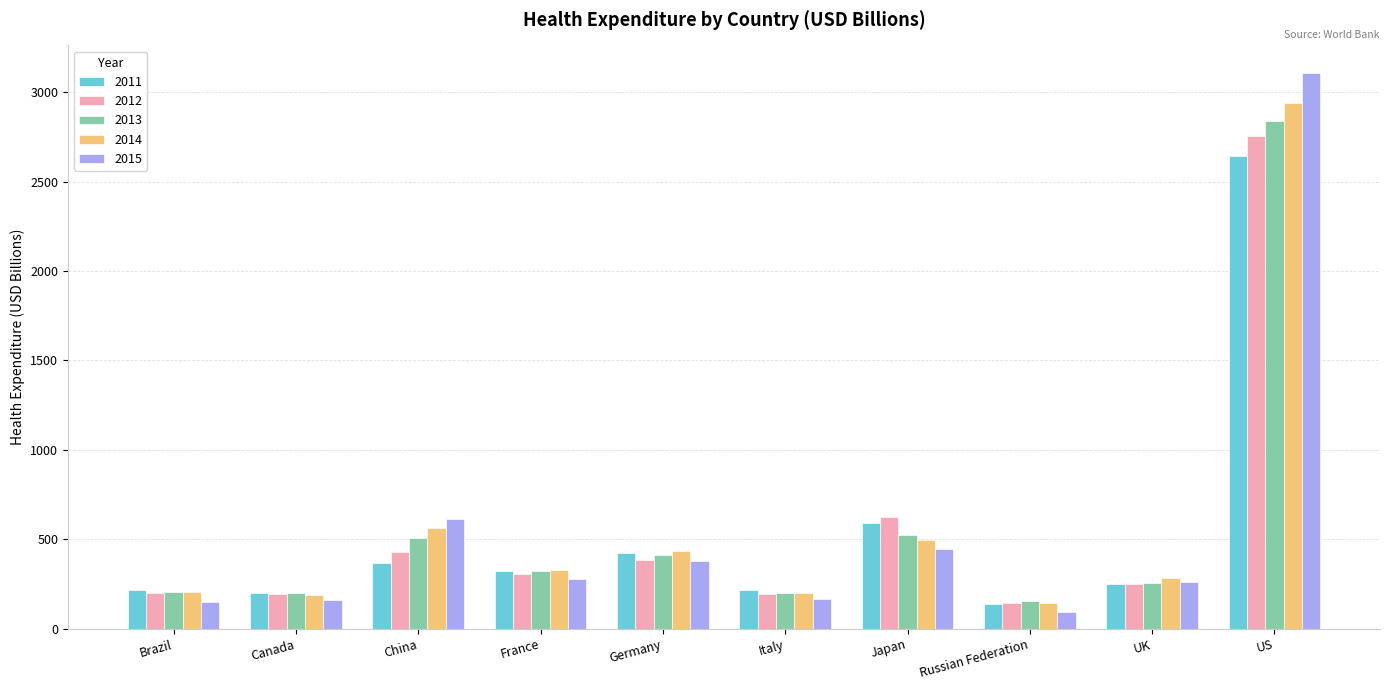

What is the total value across all series at Russian Federation?

687.2